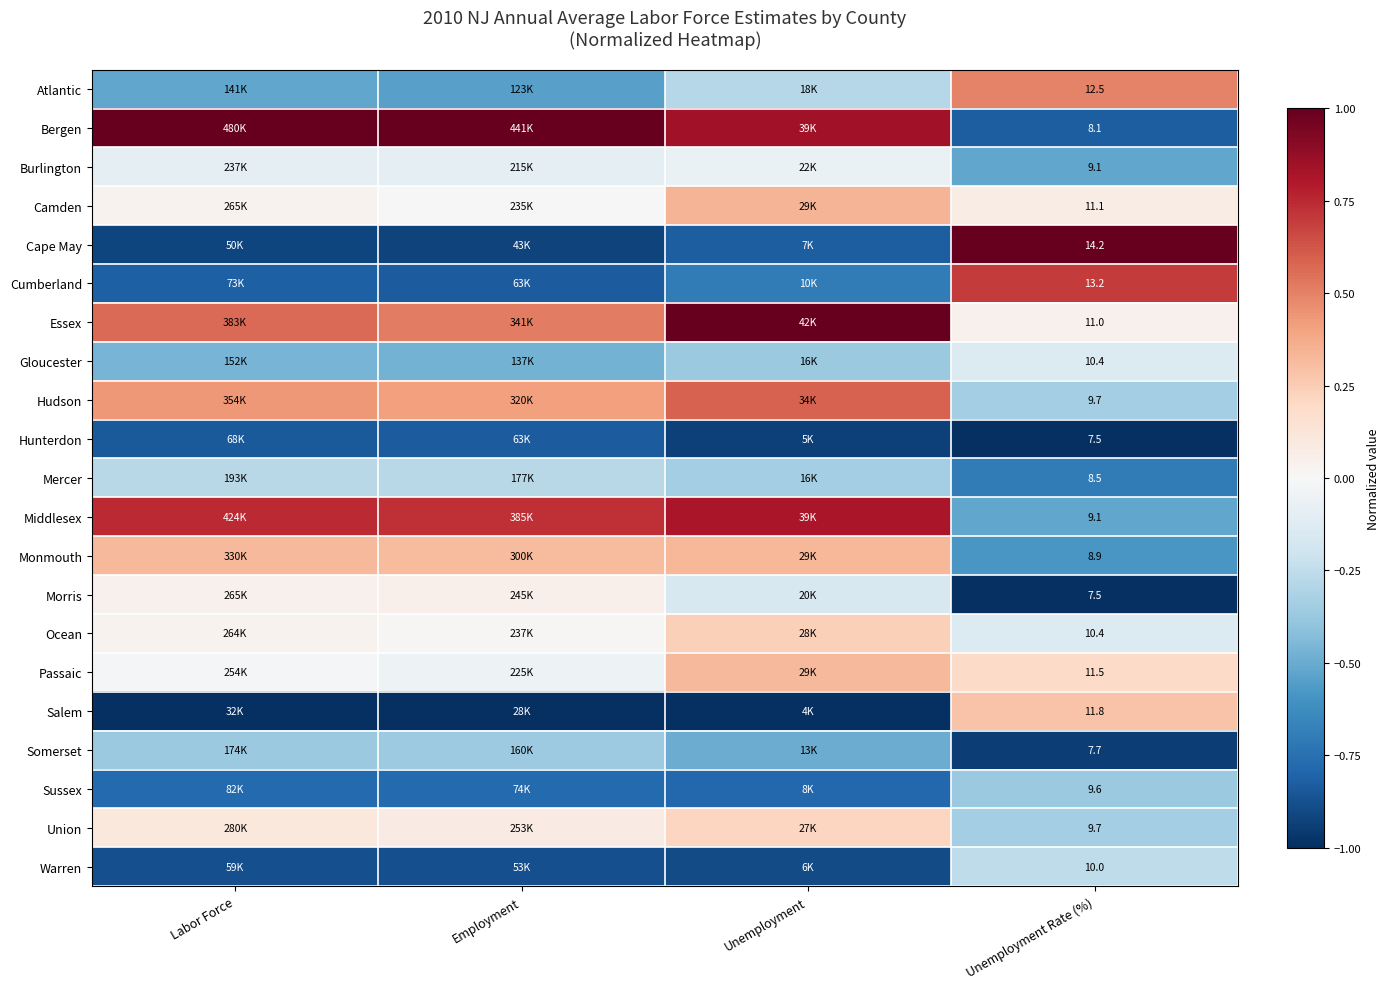

Between Employment and Unemployment Rate (%), which is larger?

Unemployment Rate (%)